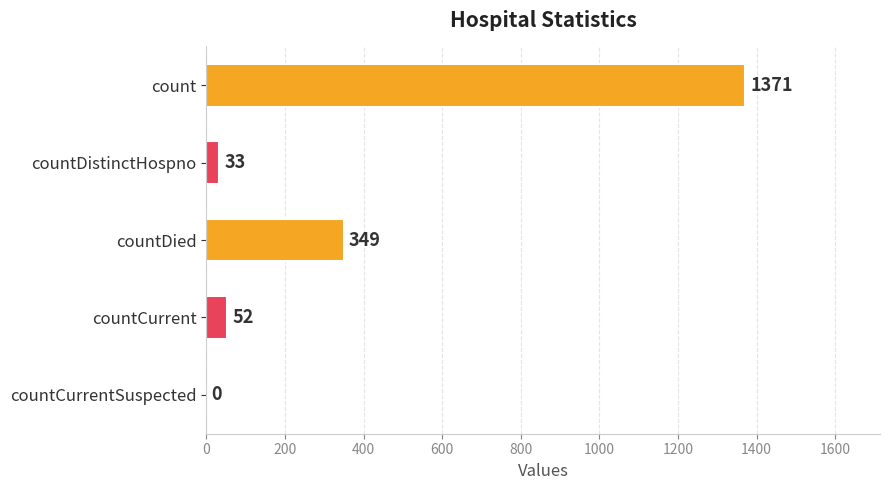

What is the sum of all values?

1805